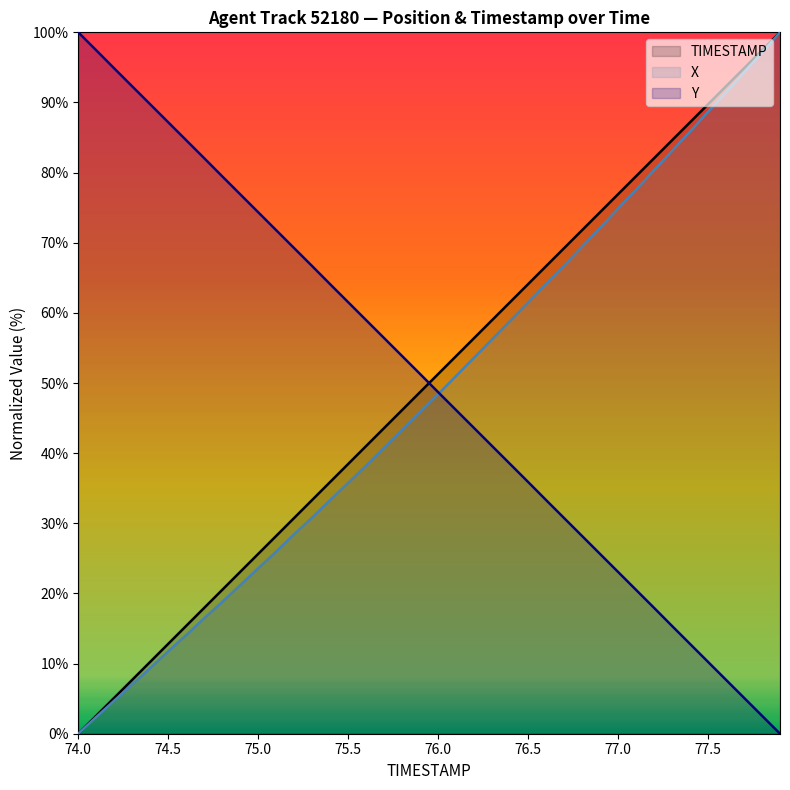

List the labels in order of TIMESTAMP value, largest first.

77.9, 77.8, 77.7, 77.6, 77.5, 77.4, 77.3, 77.2, 77.1, 77.0, 76.9, 76.8, 76.7, 76.6, 76.5, 76.4, 76.3, 76.2, 76.1, 76.0, 75.9, 75.8, 75.7, 75.6, 75.5, 75.4, 75.3, 75.2, 75.1, 75.0, 74.9, 74.8, 74.7, 74.6, 74.5, 74.4, 74.3, 74.2, 74.1, 74.0